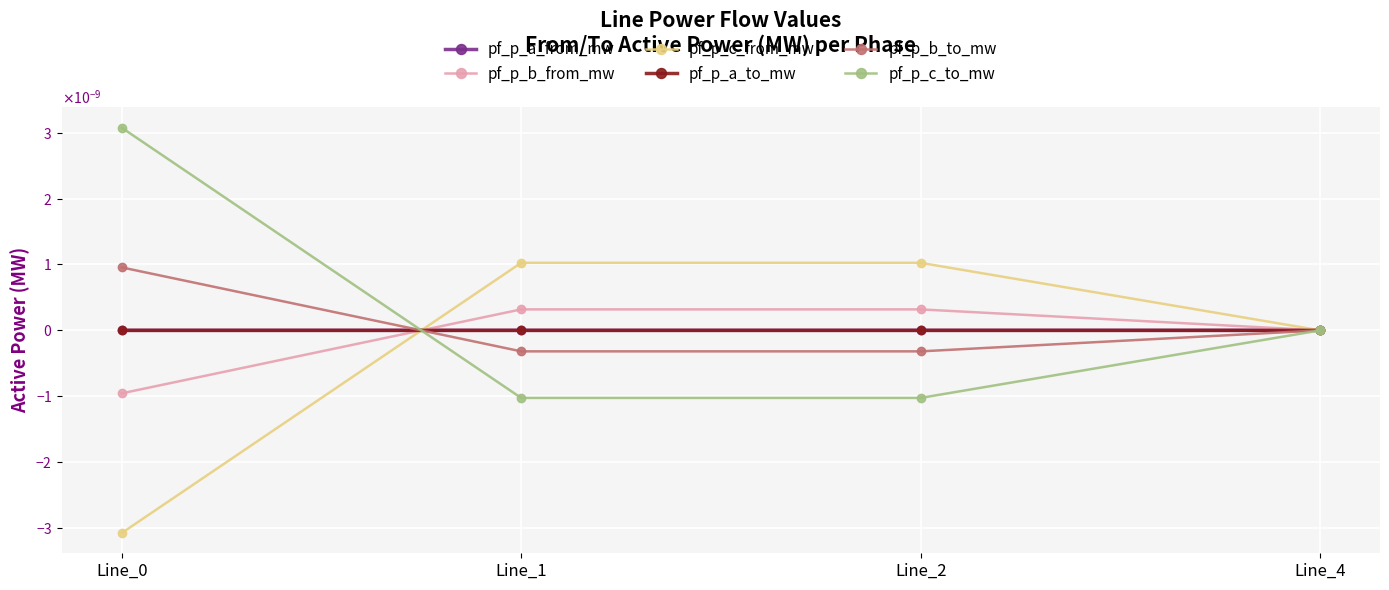

Is this an area chart (filled region under the line)?

No